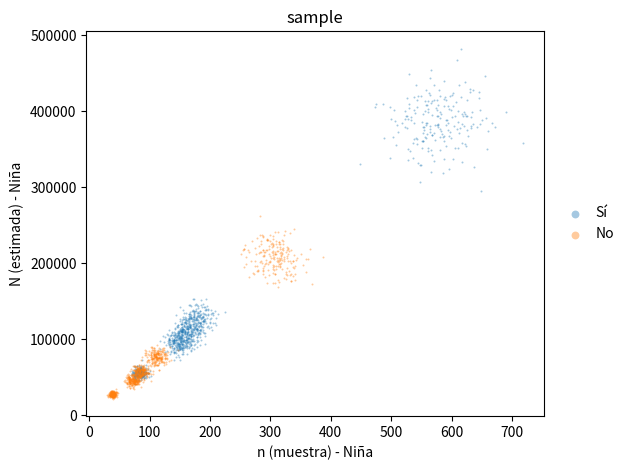

Which series reaches the minimum Y coordinate?

No